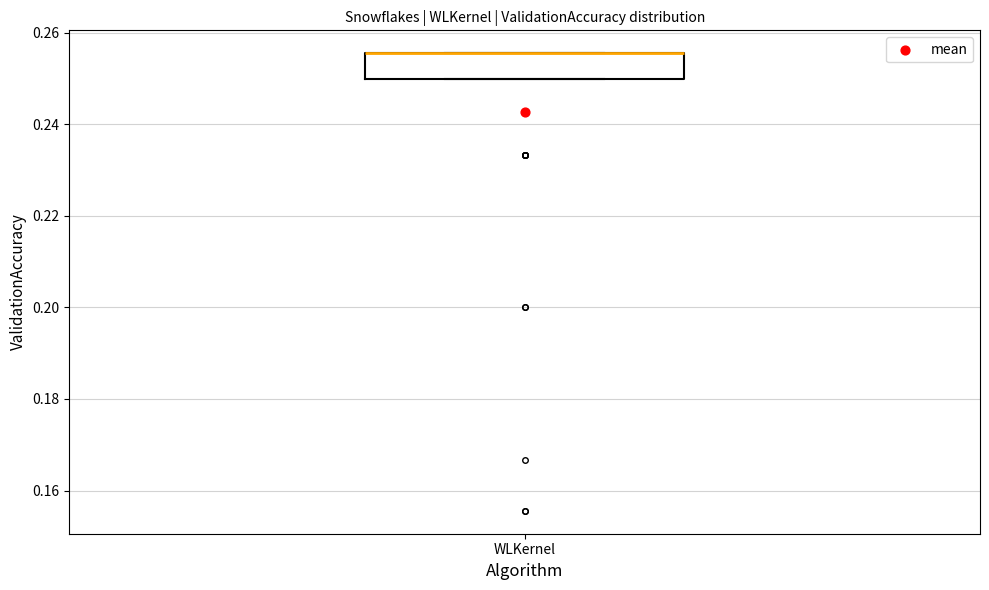

Read this box plot against the y-axis: the position of the median line, the range covered by the box, and the ends of both whiskers. The values are not printed on the chart, so give them approximately, as read against the axis.

median 0.256 (drawn on the box's upper edge), box 0.250 to 0.256, whiskers 0.250 to 0.256